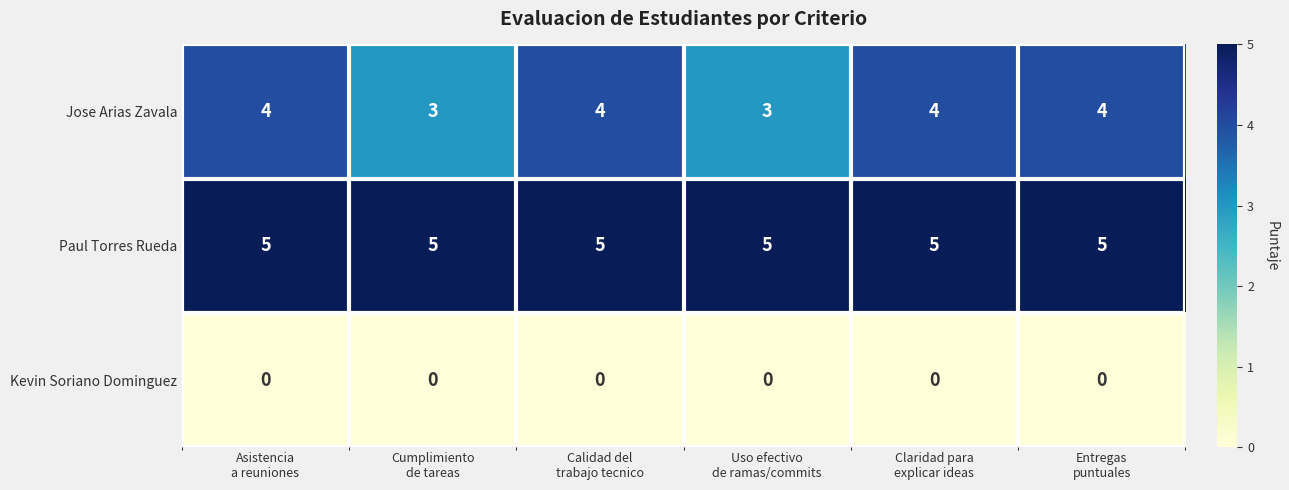

At how many categories does at least one series exceed 1?

6